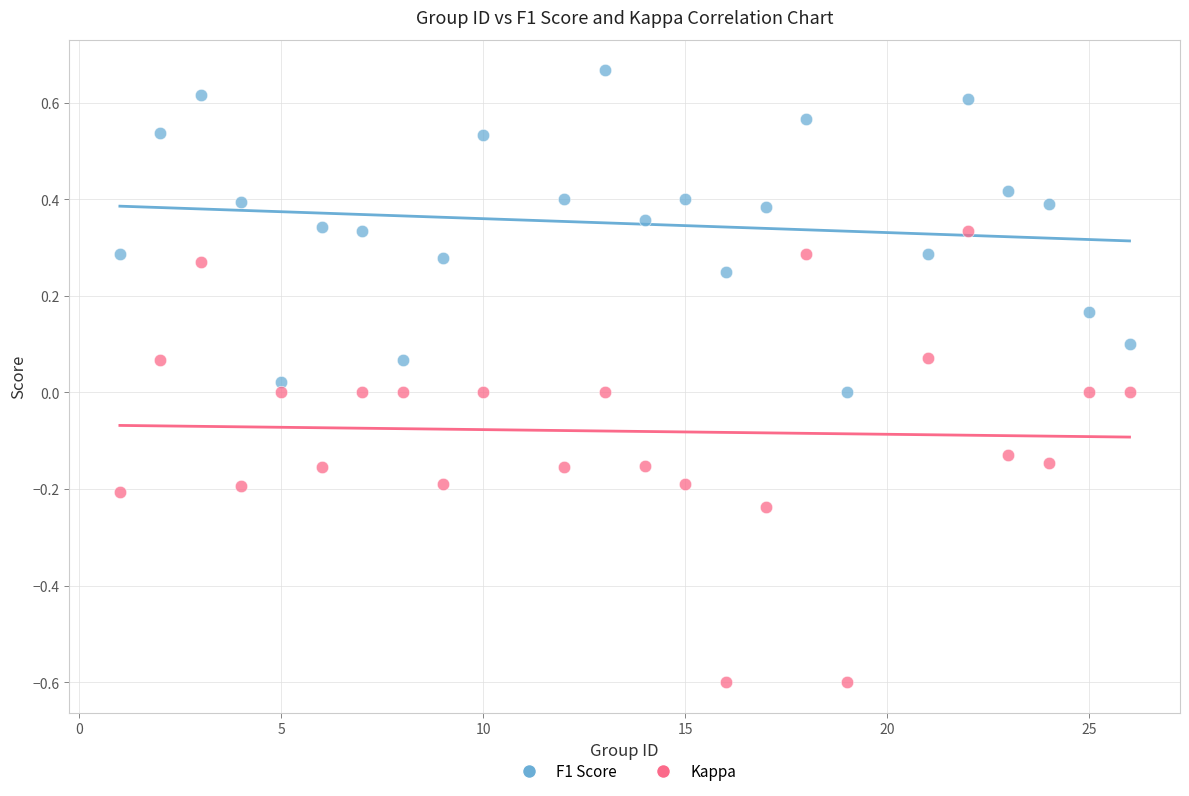

Which series has the largest Y range (max minus min)?

Kappa